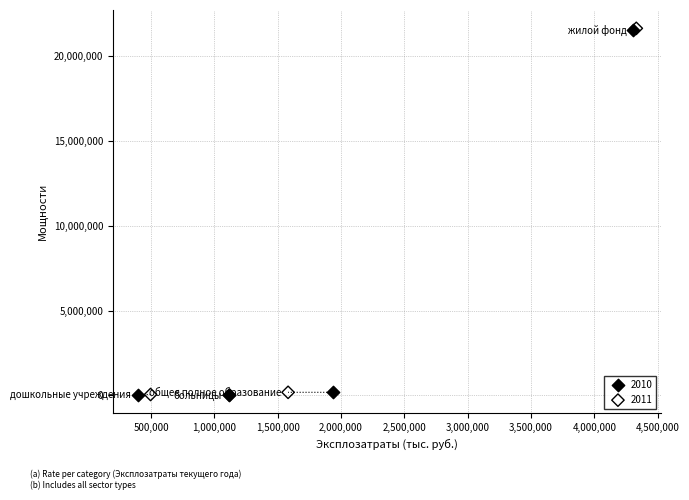

Which series has the largest Y range (max minus min)?

2011